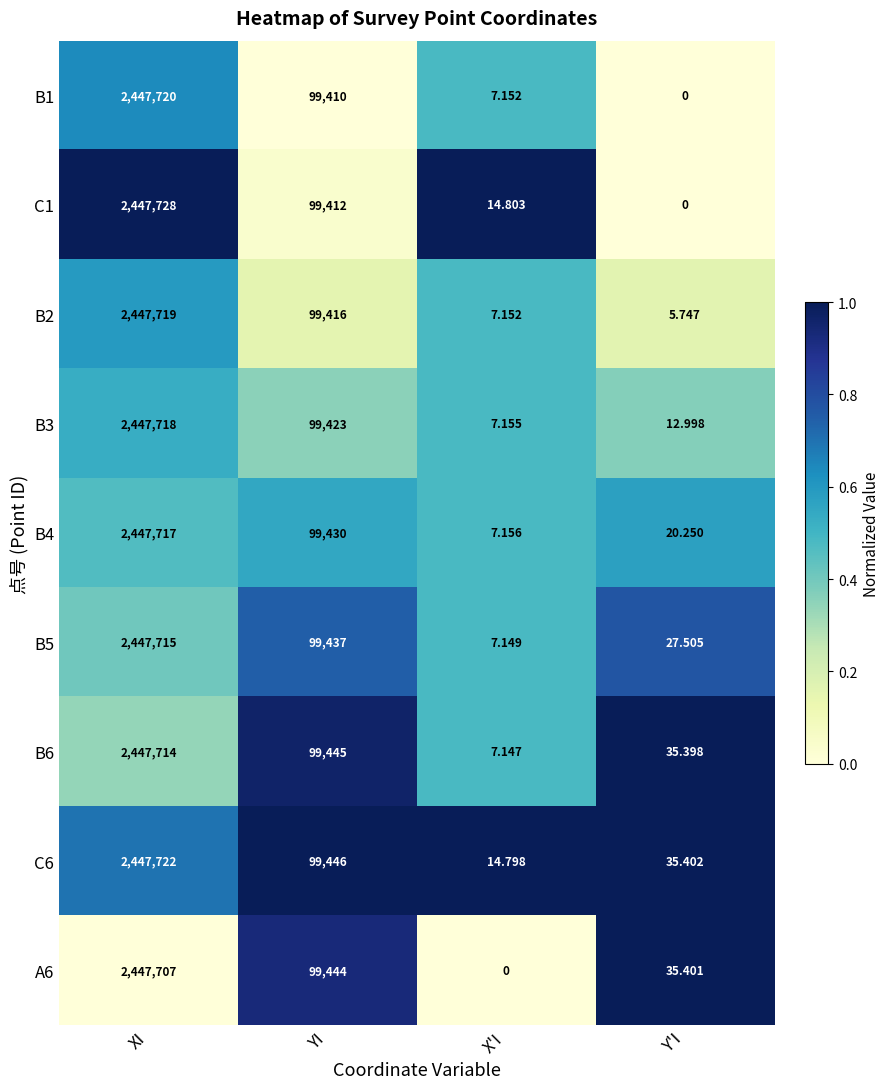

Which label corresponds to the largest value in the chart?

XI